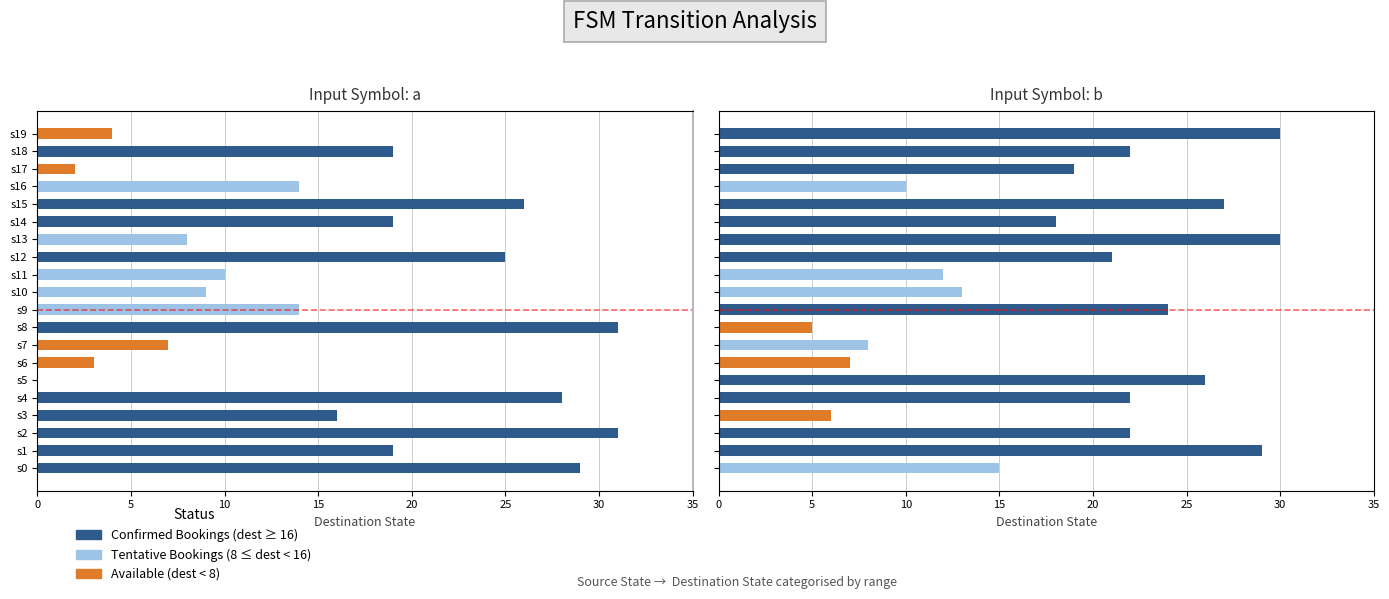

What is the label of the 20th bar from the left?

19